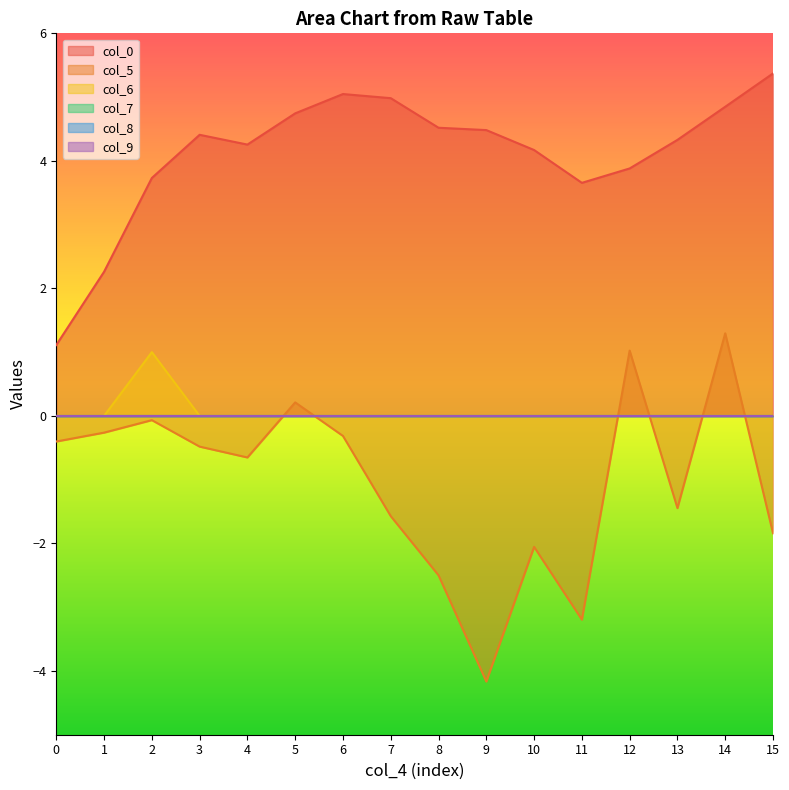

Between 5 and 12, which series saw the biggest shift?

col_0